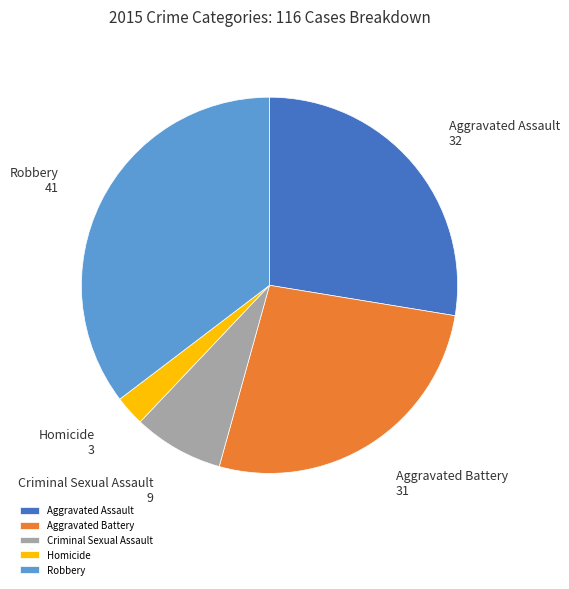

Does Criminal Sexual Assault represent more than half of the total?

No